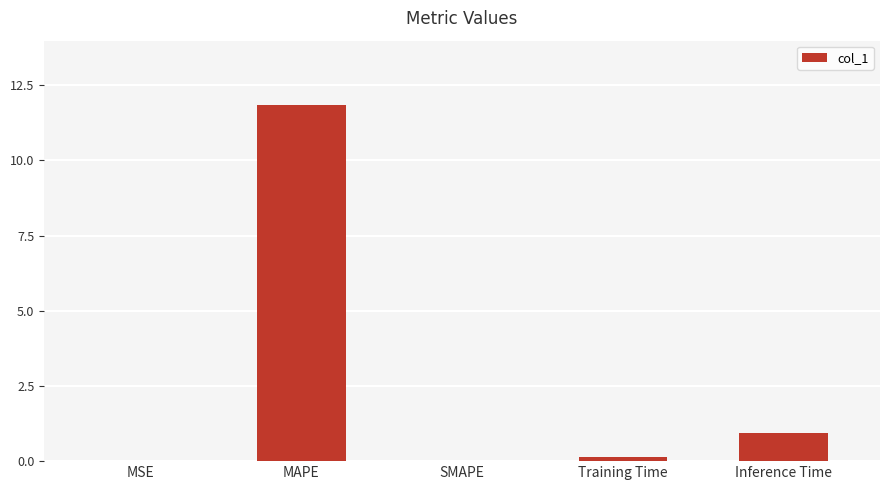

Which has a higher value, Training Time or MAPE?

MAPE